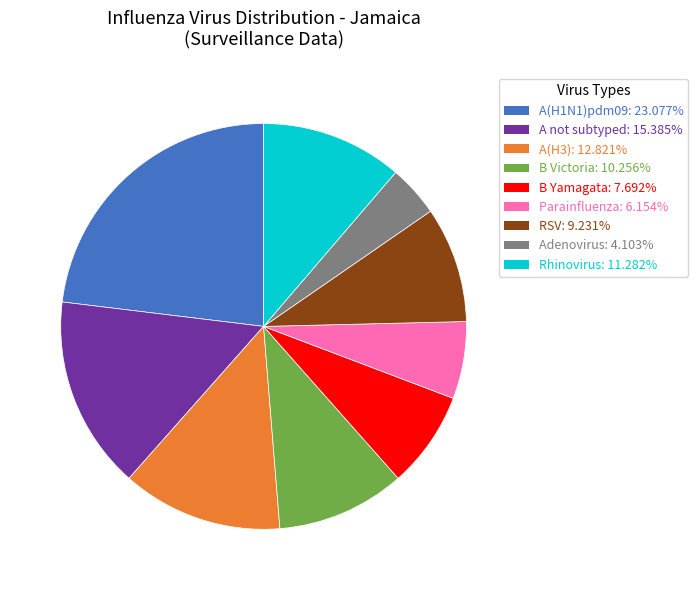

Count the number of slices in the pie.

9